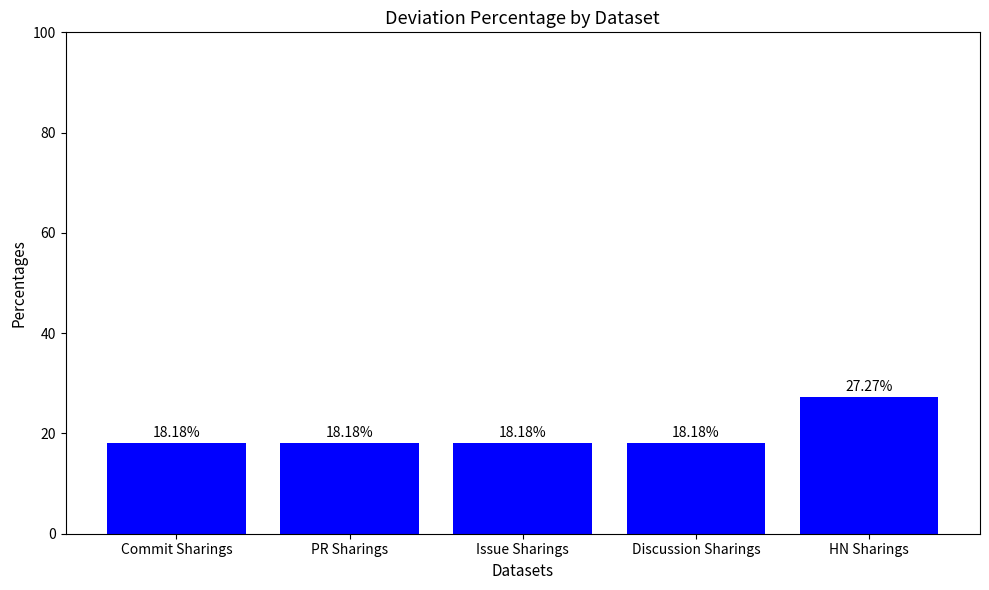

Which category has the highest value across all series?

HN Sharings